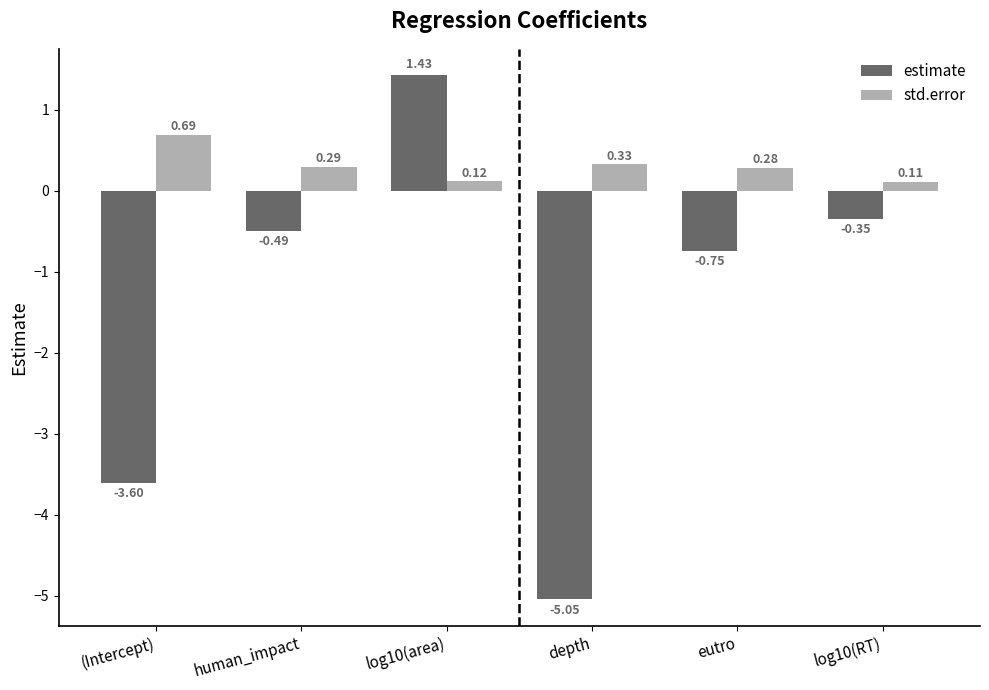

Which category has the lowest value across all series?

depth